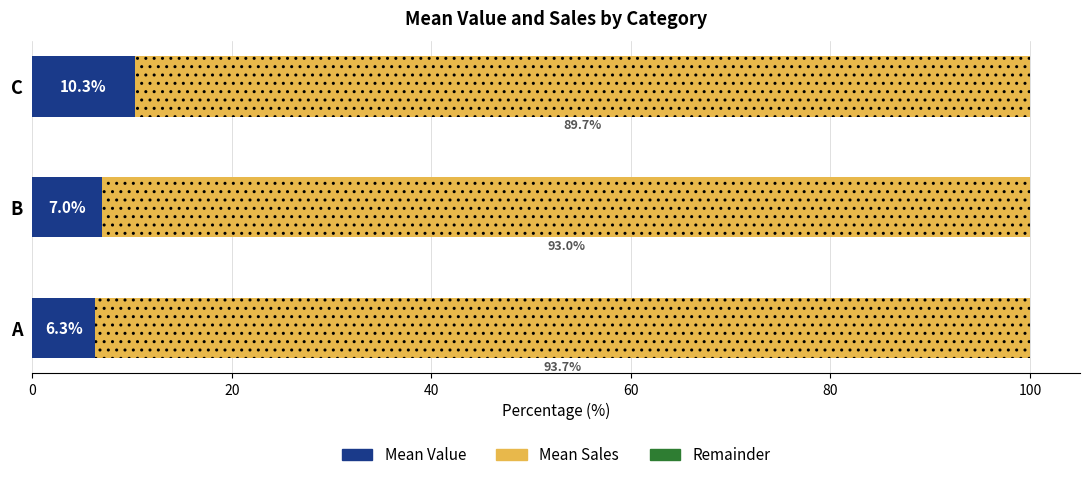

What is the total value across all series at C?

100.0